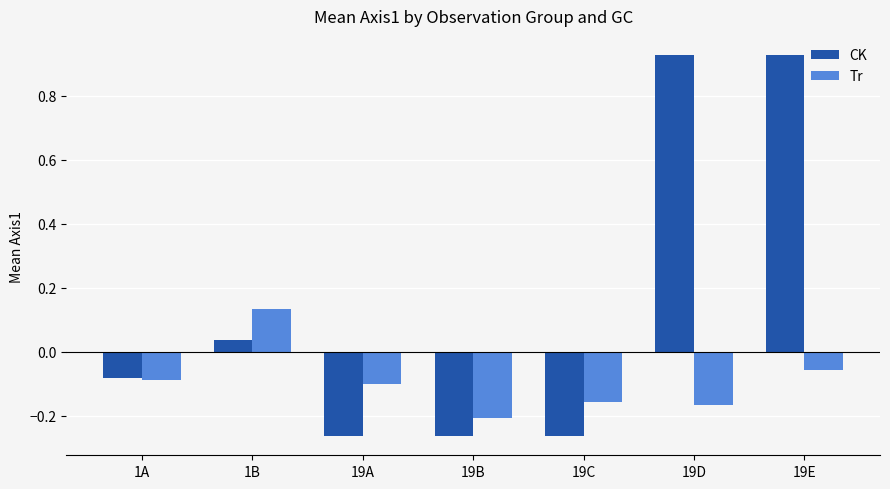

Count the number of data series in this chart.

2